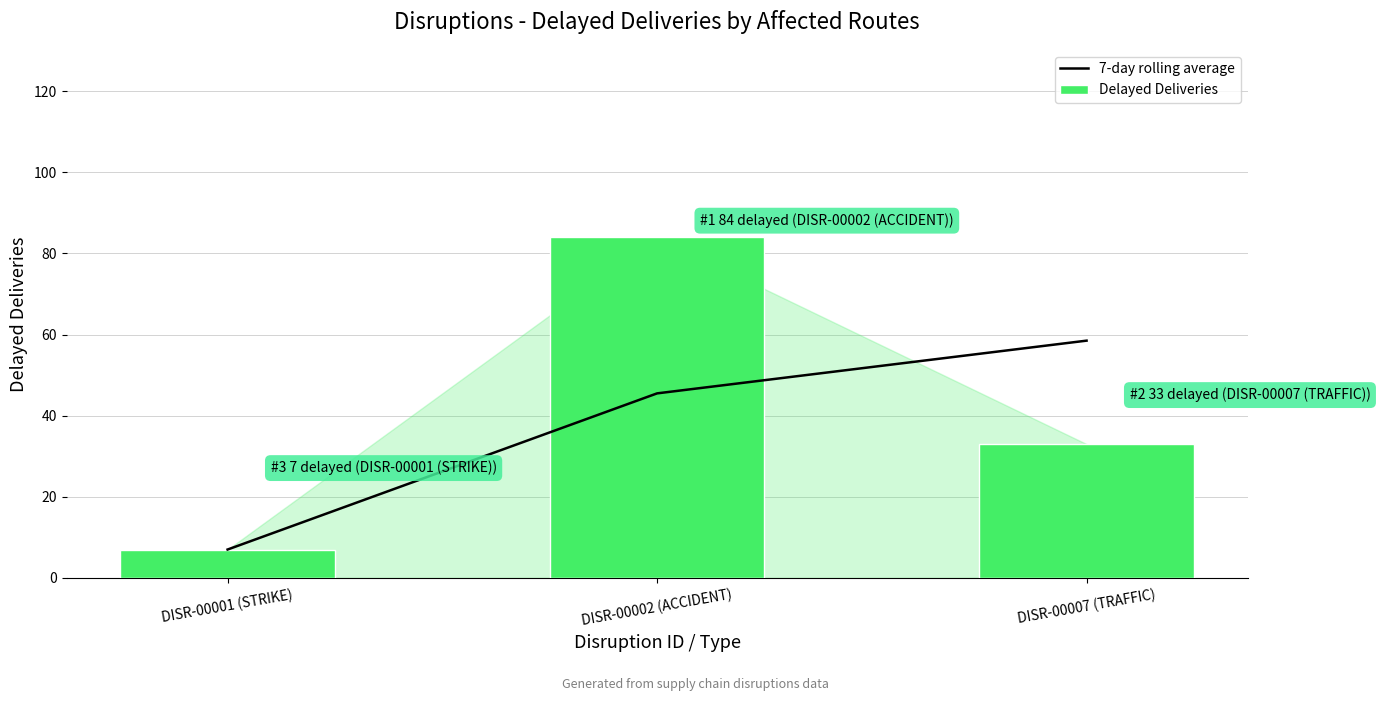

What is the maximum value for 7-day rolling average?

58.5